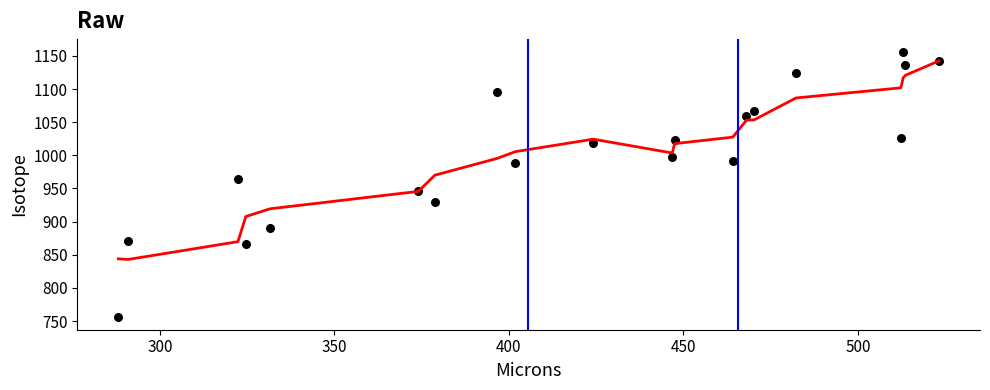

What is the range of Y values (max minus min)?

398.4